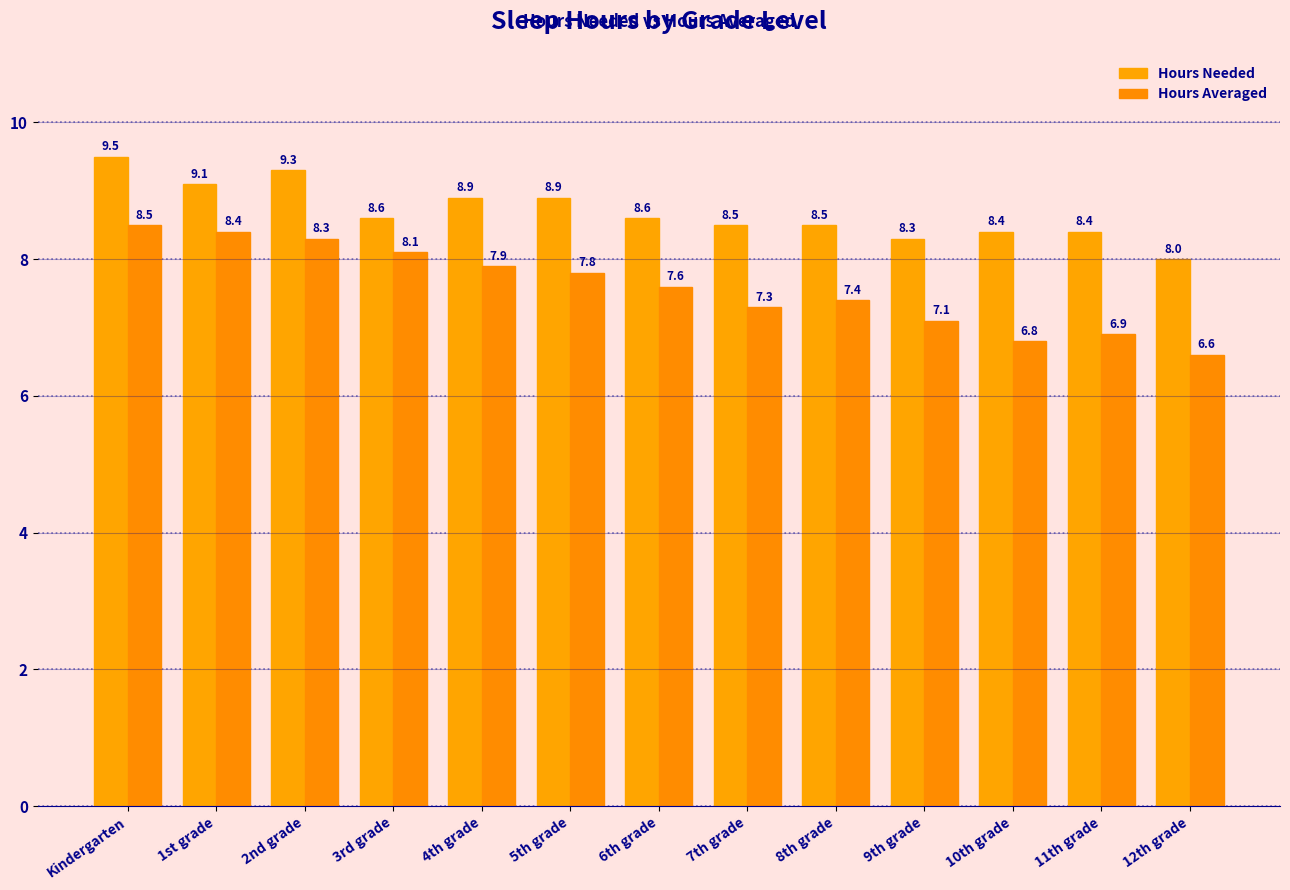

What position from the left is 5th grade?

6